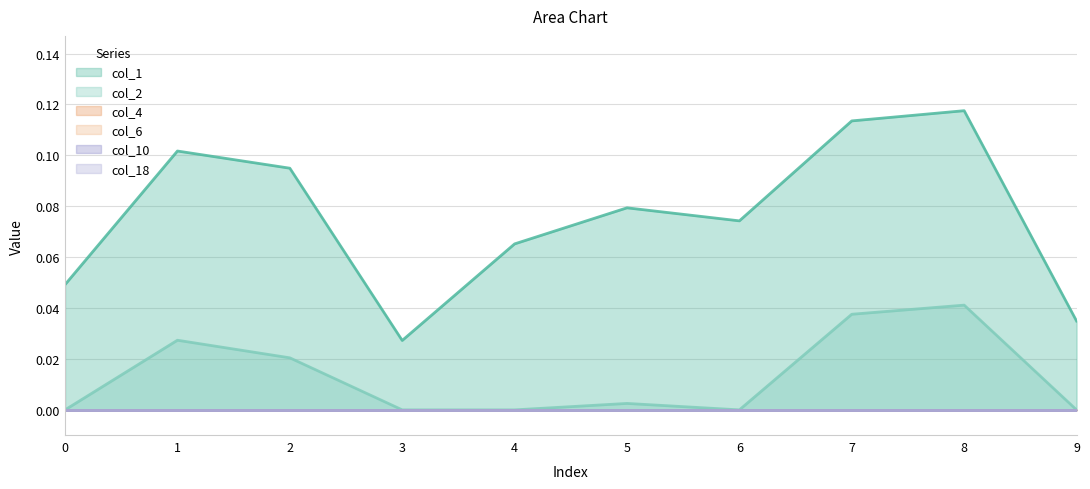

What are all the series names shown in the legend?

col_1, col_2, col_4, col_6, col_10, col_18